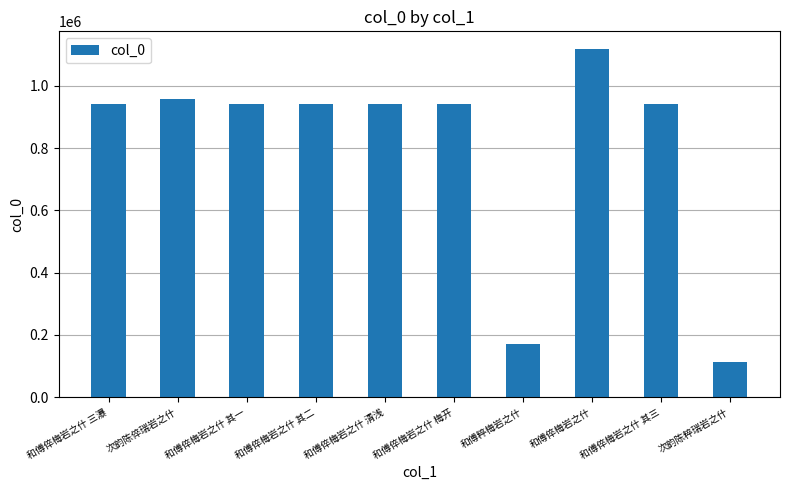

What is the change in value from 和傅倅梅岩之什 其一 to 和傅倅梅岩之什 其二?

+2